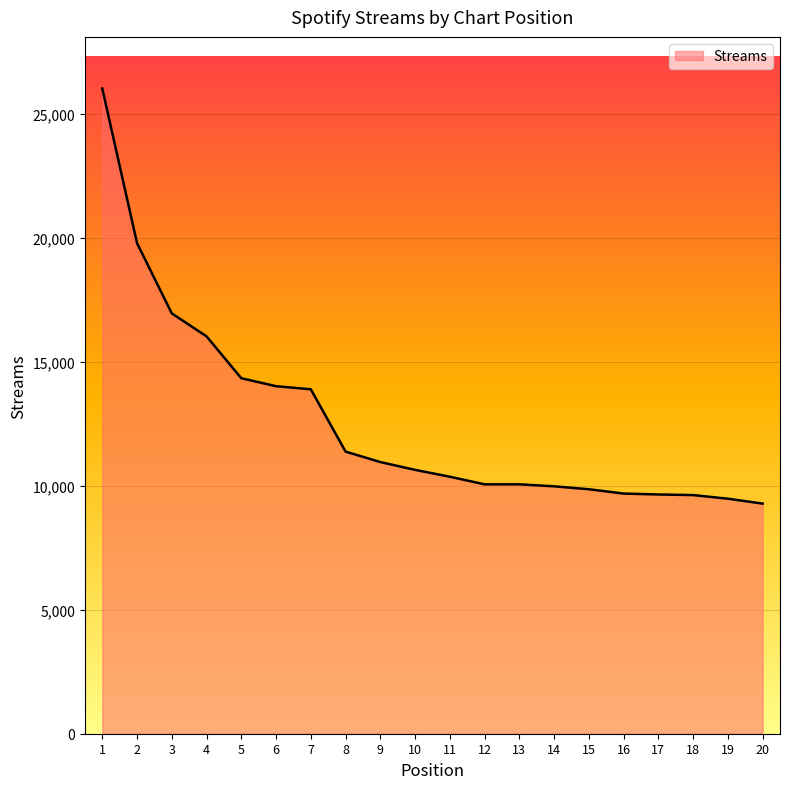

What is the change in value from 3 to 17?

-7302